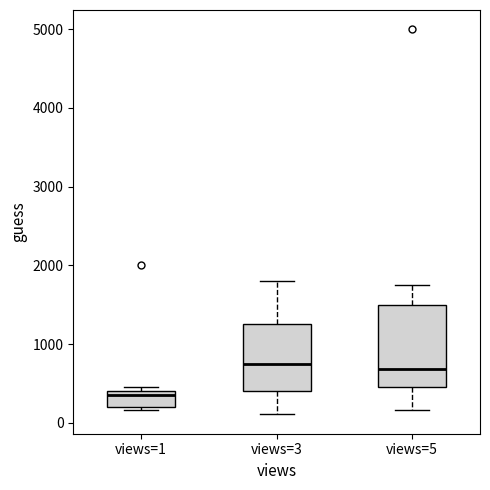

Which box has the lowest median line?

views=1